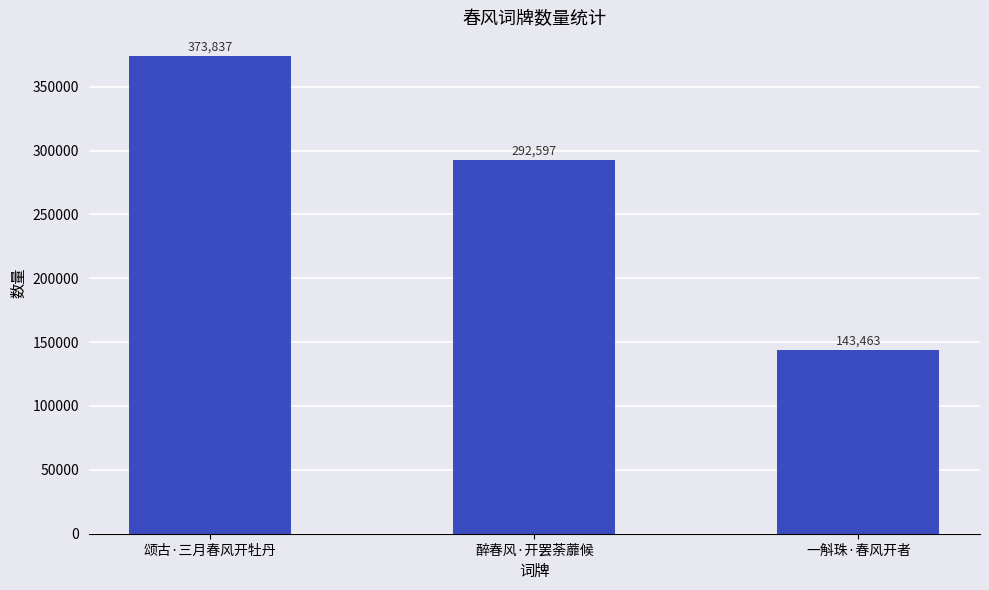

What is the label of the 2nd bar from the left?

醉春风·开罢荼蘼候